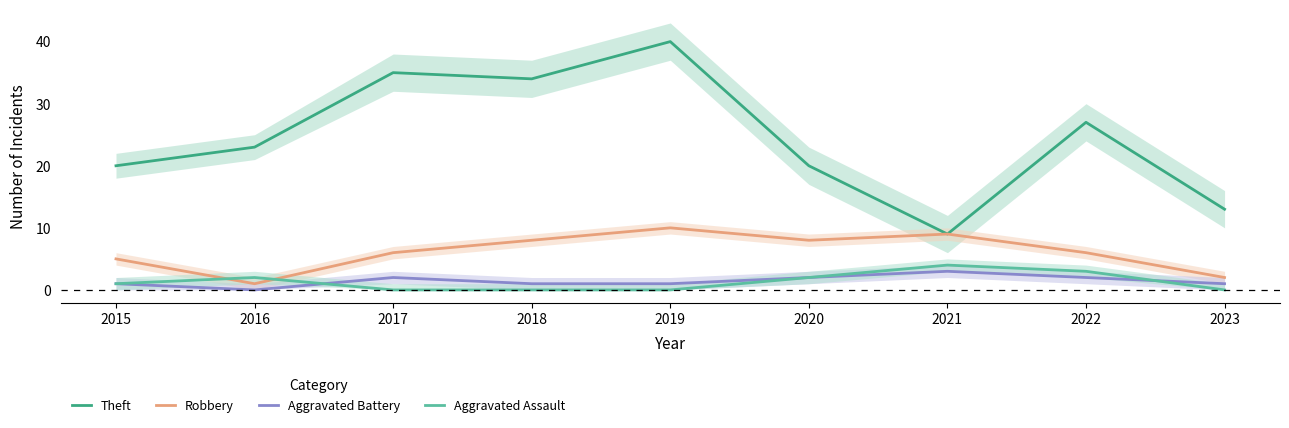

Reading right to left, what are all the values shown in this chart?

Theft: 2023=13	2022=27	2021=9	2020=20	2019=40	2018=34	2017=35	2016=23	2015=20
Robbery: 2023=2	2022=6	2021=9	2020=8	2019=10	2018=8	2017=6	2016=1	2015=5
Aggravated Battery: 2023=1	2022=2	2021=3	2020=2	2019=1	2018=1	2017=2	2016=0	2015=1
Aggravated Assault: 2023=0	2022=3	2021=4	2020=2	2019=0	2018=0	2017=0	2016=2	2015=1